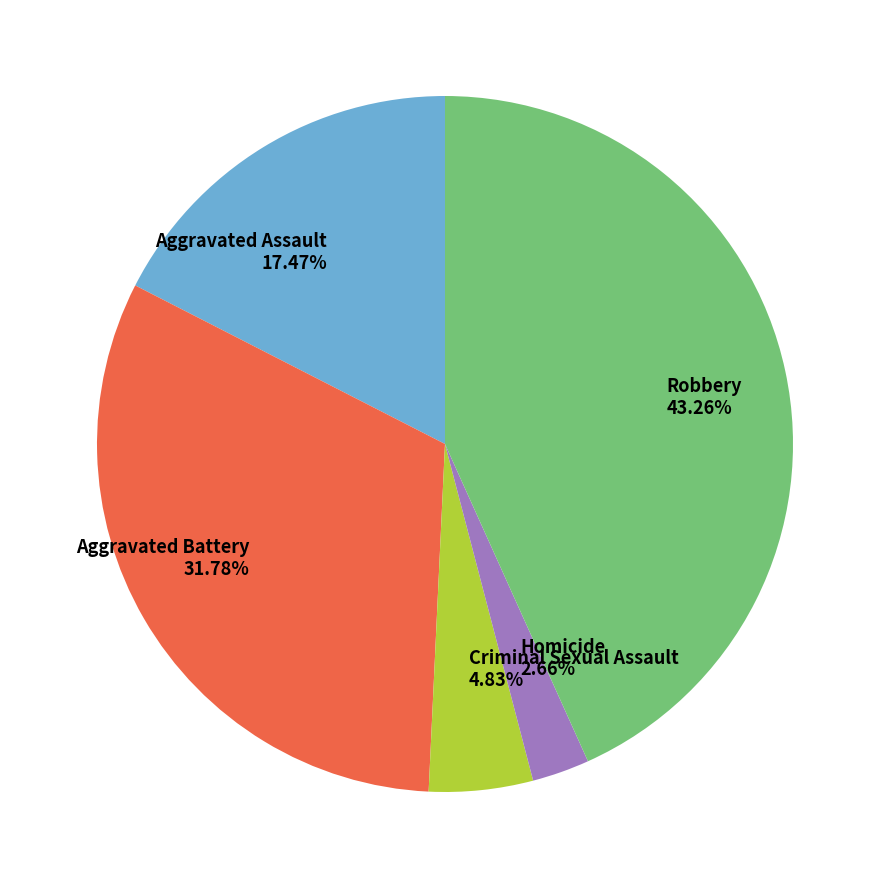

To the nearest percent, what percentage of the pie is Aggravated Battery?

32%